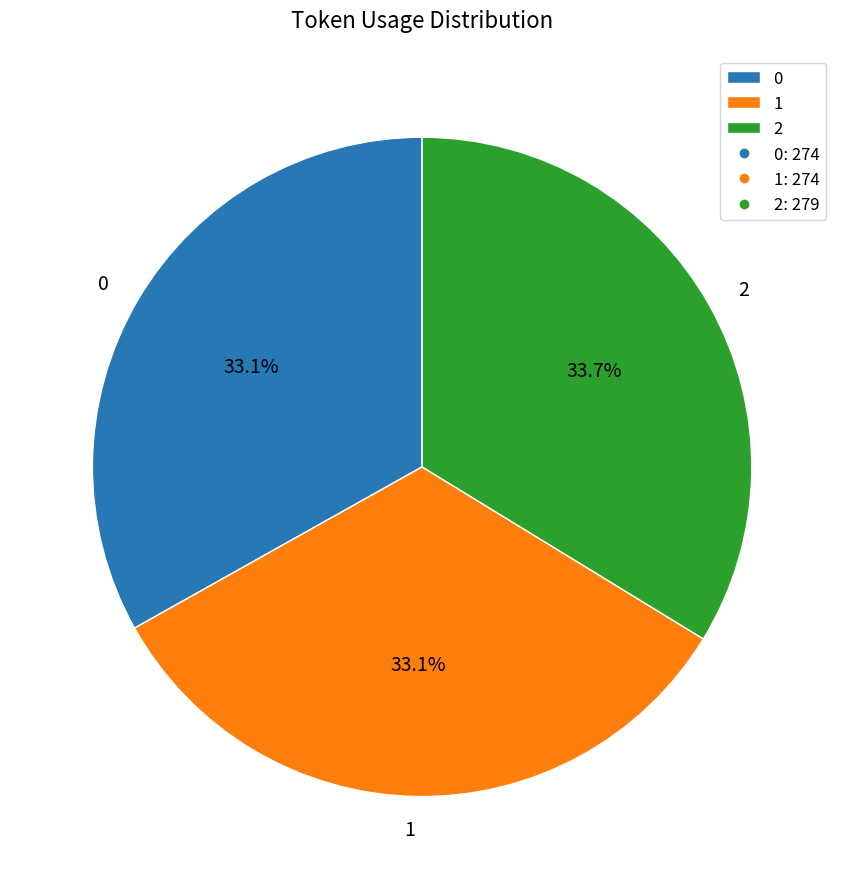

Is it true that 1 is 41% of the pie?

False